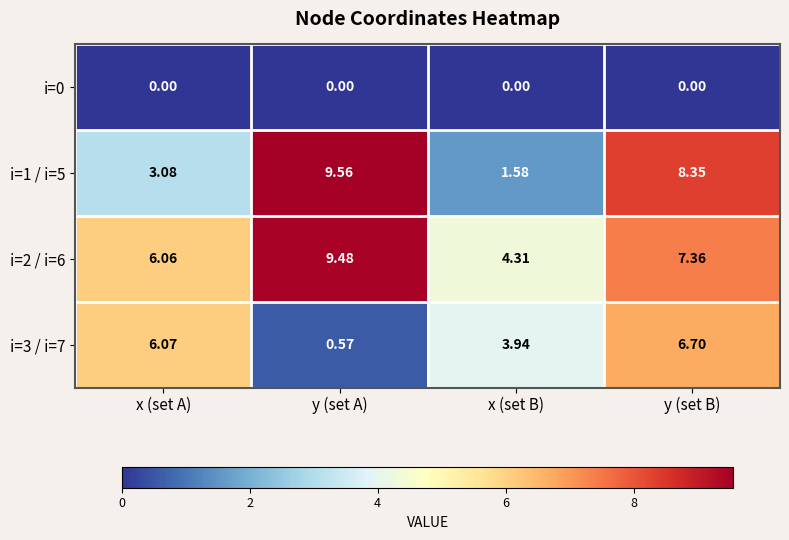

List the labels in order of i=3 / i=7 value, largest first.

y (set B), x (set A), x (set B), y (set A)